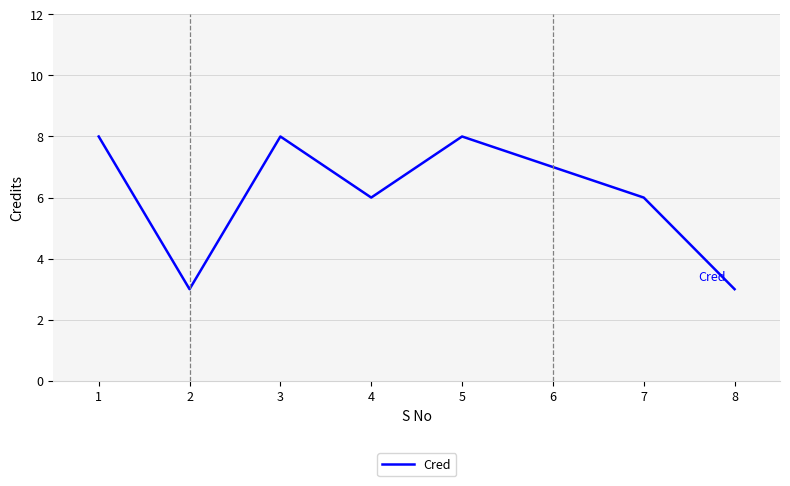

How many values are between 6 and 8?

6